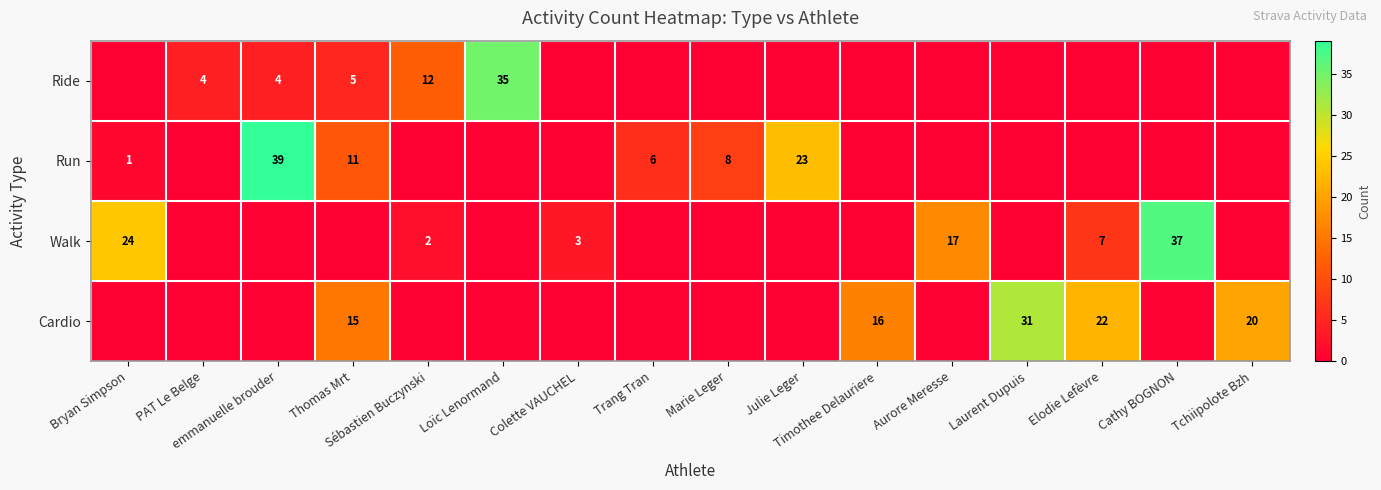

What is the difference between the maximum and minimum values in the Cardio series?

31